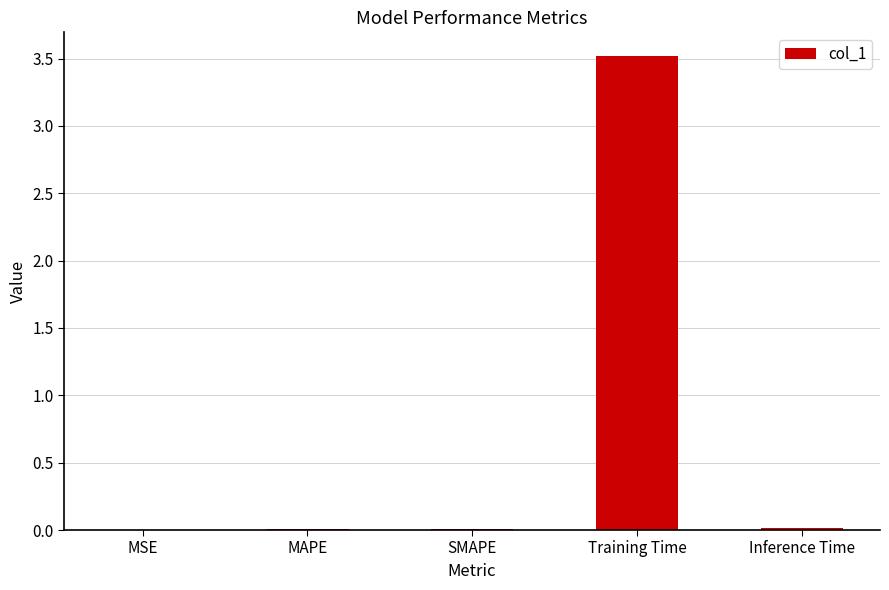

Which category has the highest value across all series?

Training Time